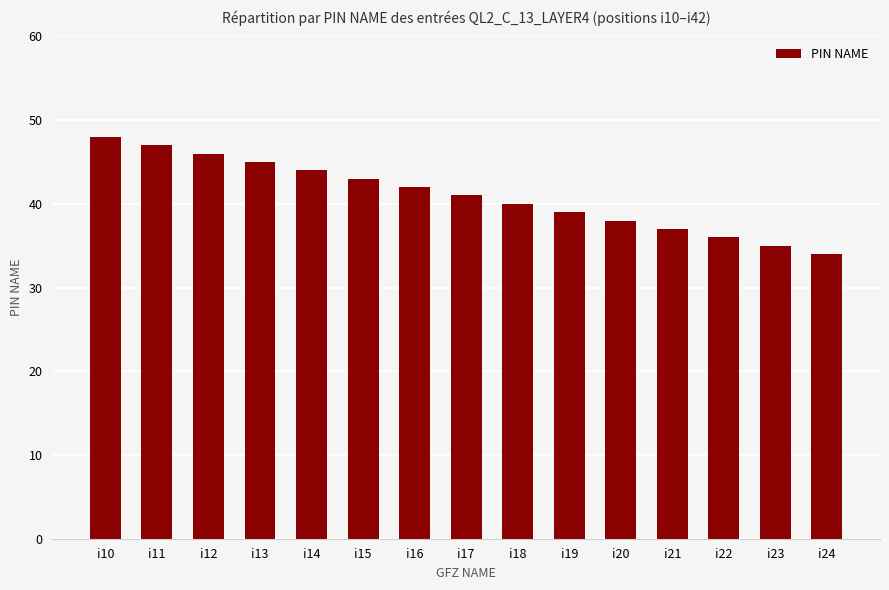

Count the number of data series in this chart.

1